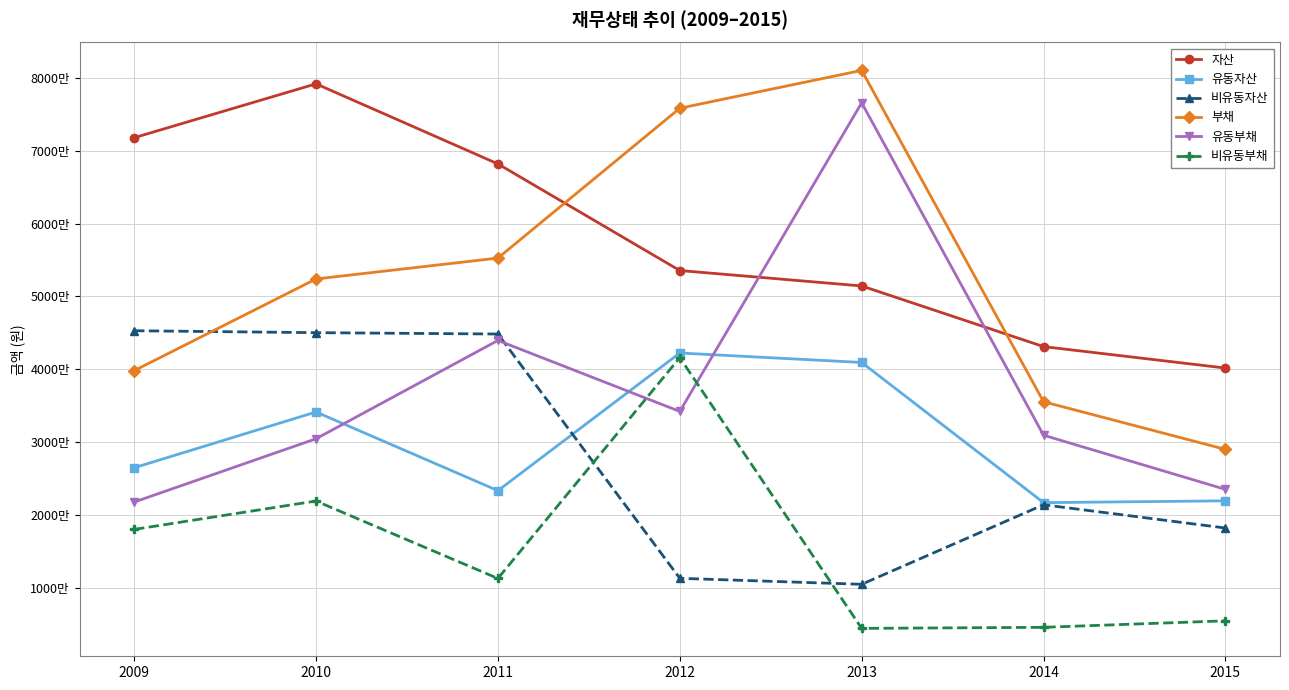

Which has a higher value, 2013 or 2012?

2012